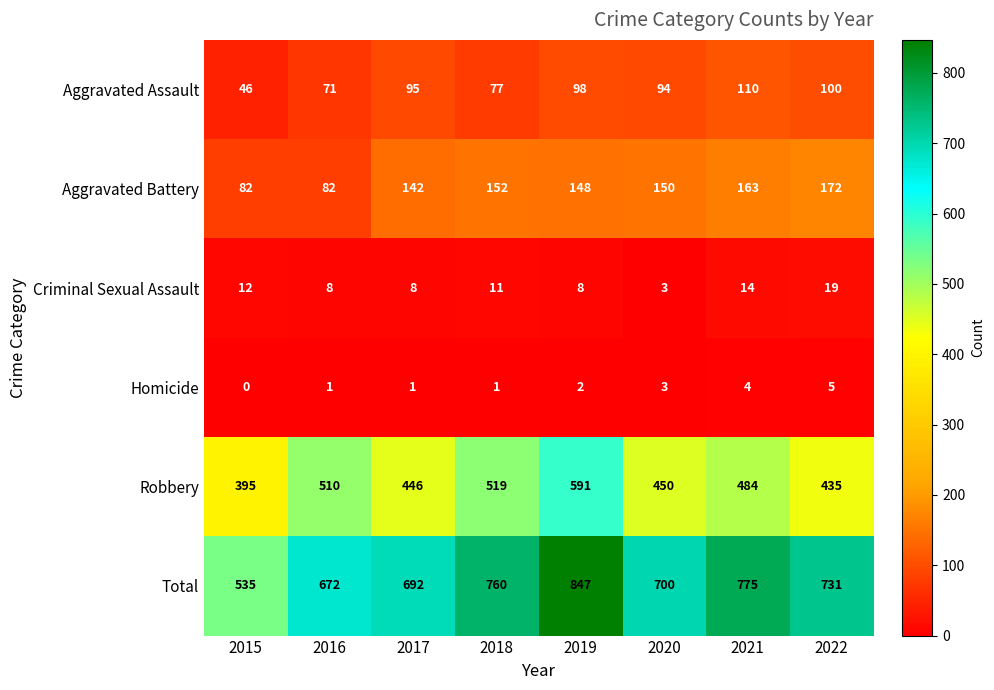

How many values in Homicide are above zero?

7